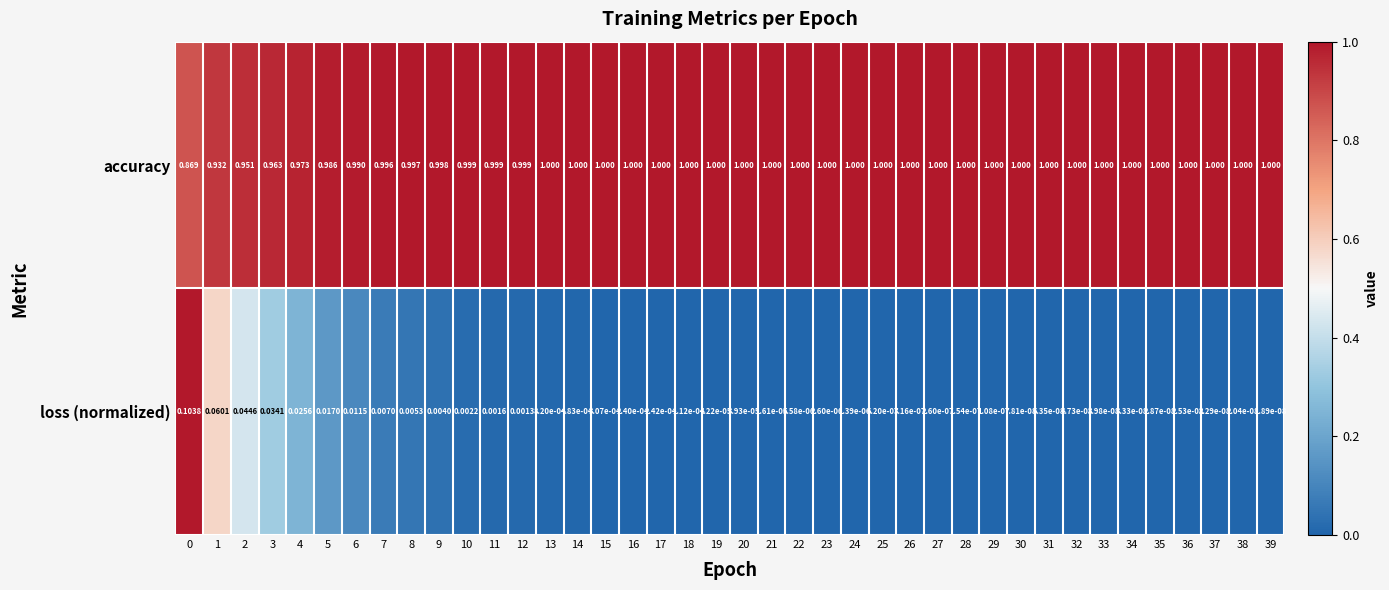

What is the total value across all series at 0?

1.0